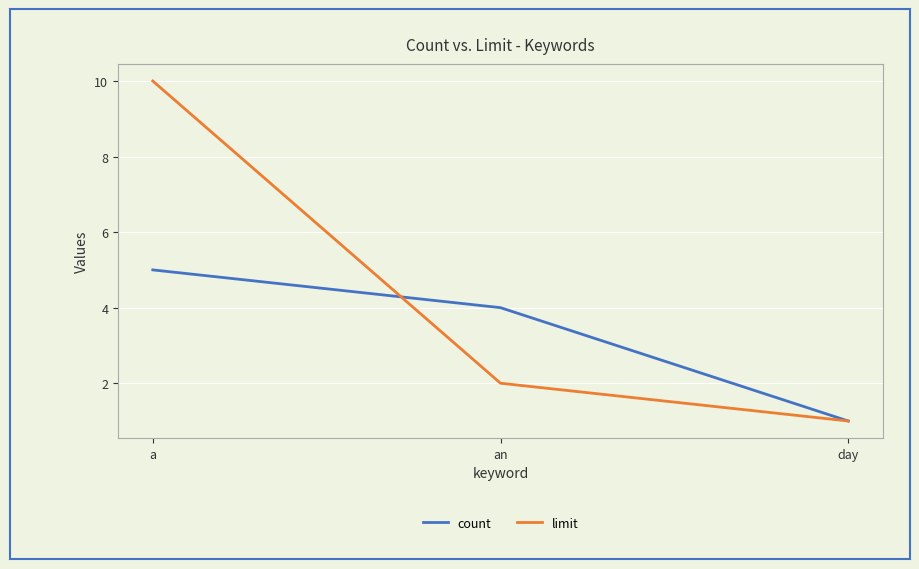

At which category is the sum across all series the highest?

a